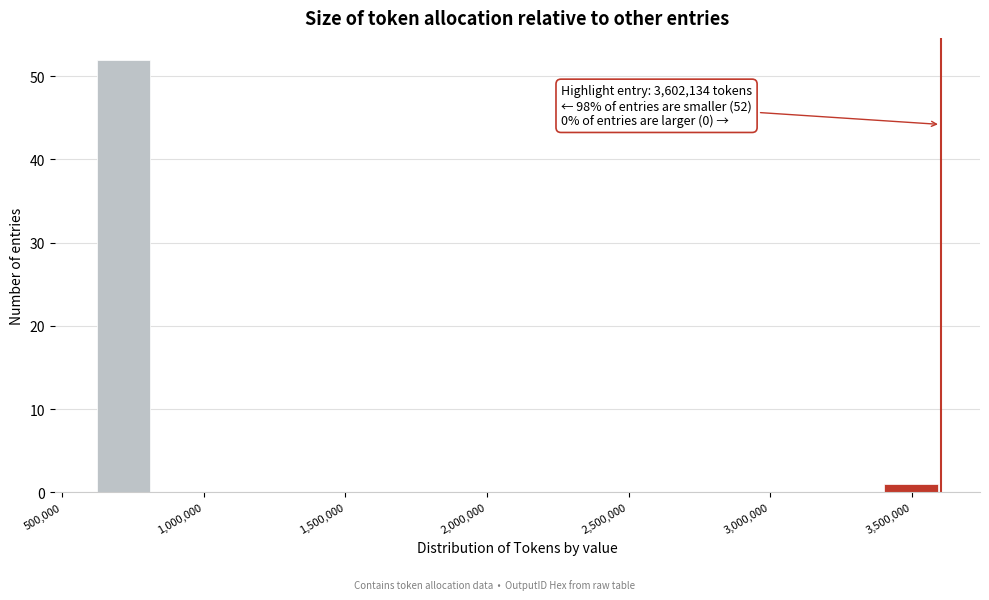

Read against the x-axis, roughly where is the centre of the tallest bar?

700000